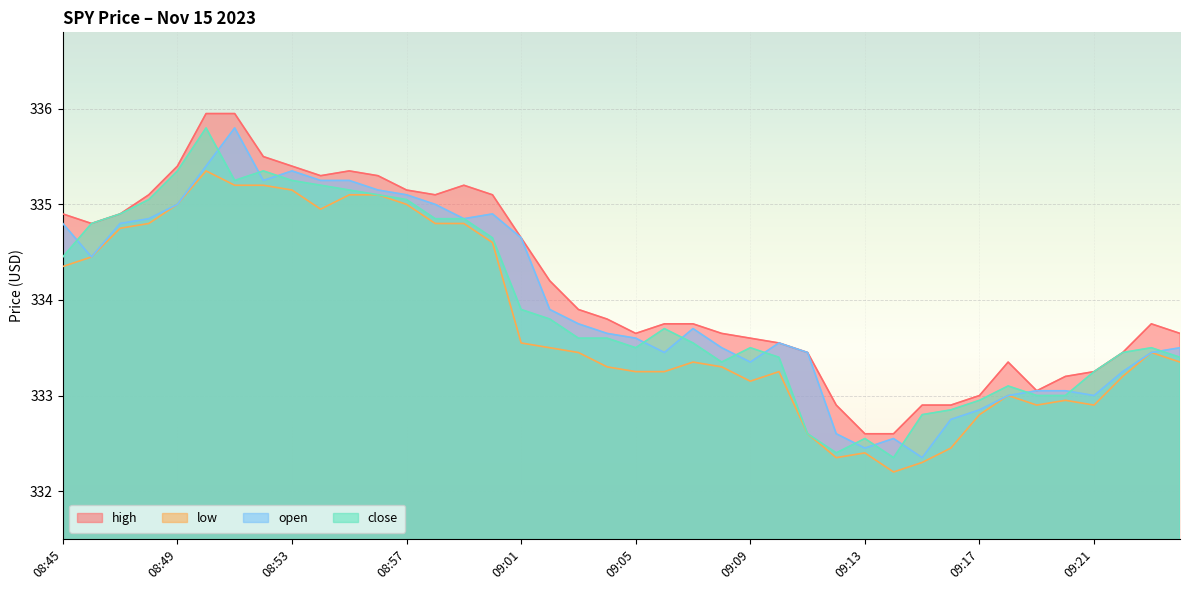

True or false: high and open cross at least once.

False